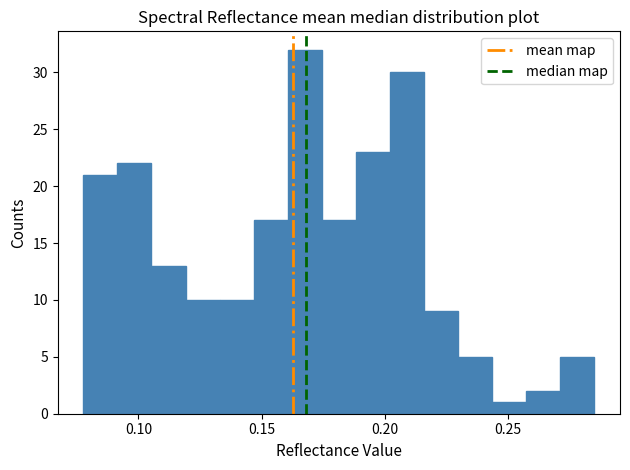

Read against the x-axis, roughly where is the centre of the tallest bar?

0.170